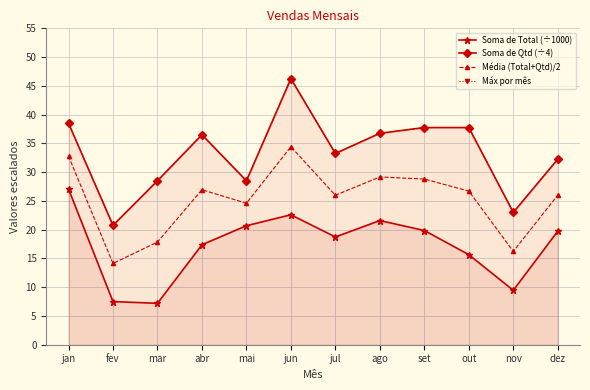

Is it true that Soma de Qtd (÷4) equals 36.8 at ago?

True